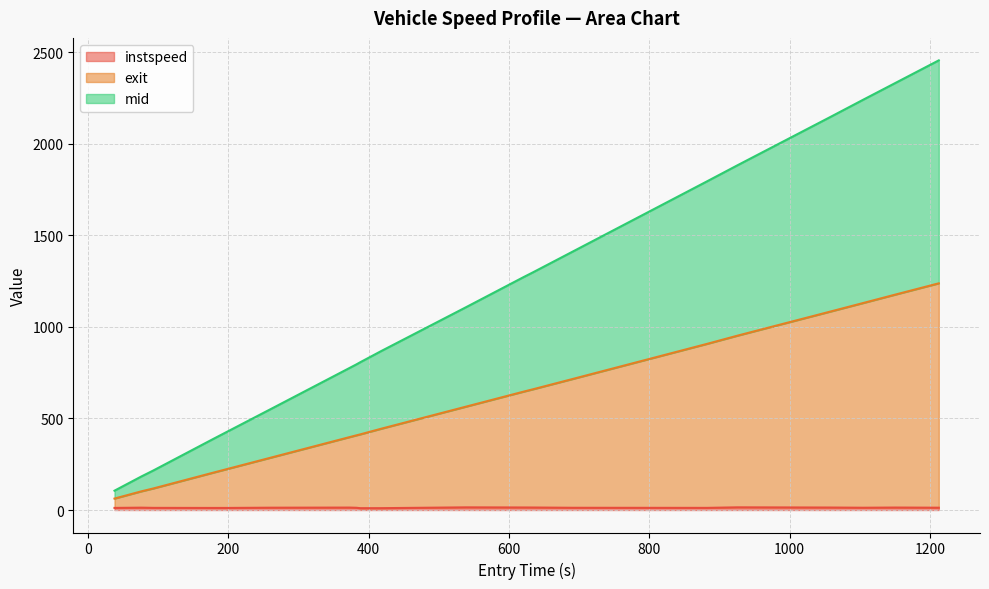

What is the minimum value shown in the chart?

10.1